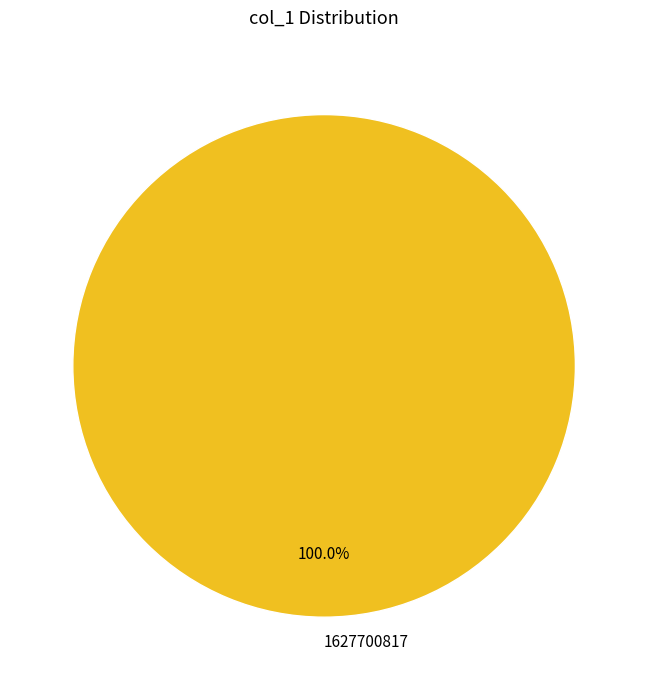

Which slice represents more than half of the pie?

1627700817